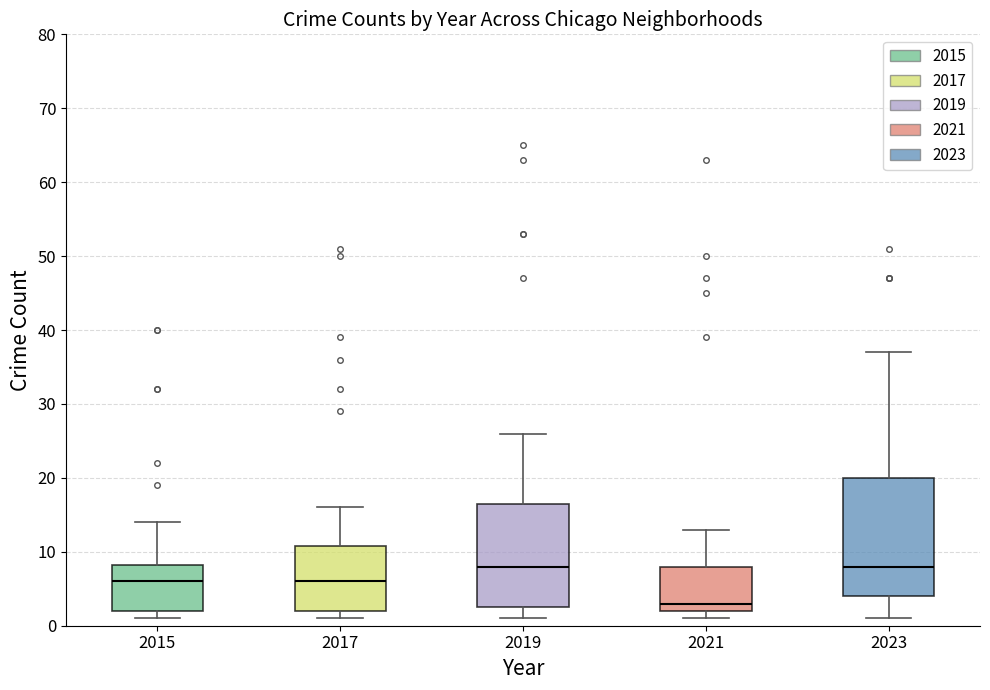

Reading left to right, read every box against the y-axis: the position of its median line, the range the box covers, and the ends of its whiskers. The values are not printed on the chart, so give them approximately, as read against the axis.

2015: median 6, box 2 to 8, whiskers 1 to 14
2017: median 6, box 2 to 11, whiskers 1 to 16
2019: median 8, box 3 to 17, whiskers 1 to 26
2021: median 3, box 2 to 8, whiskers 1 to 13
2023: median 8, box 4 to 20, whiskers 1 to 37